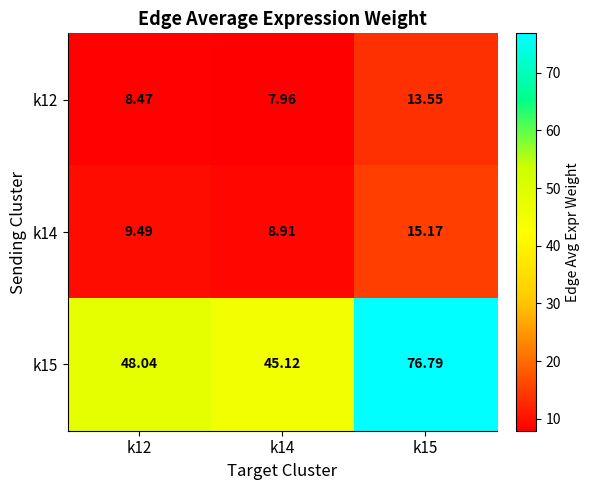

What is the difference between the highest and lowest values at k15?

63.2